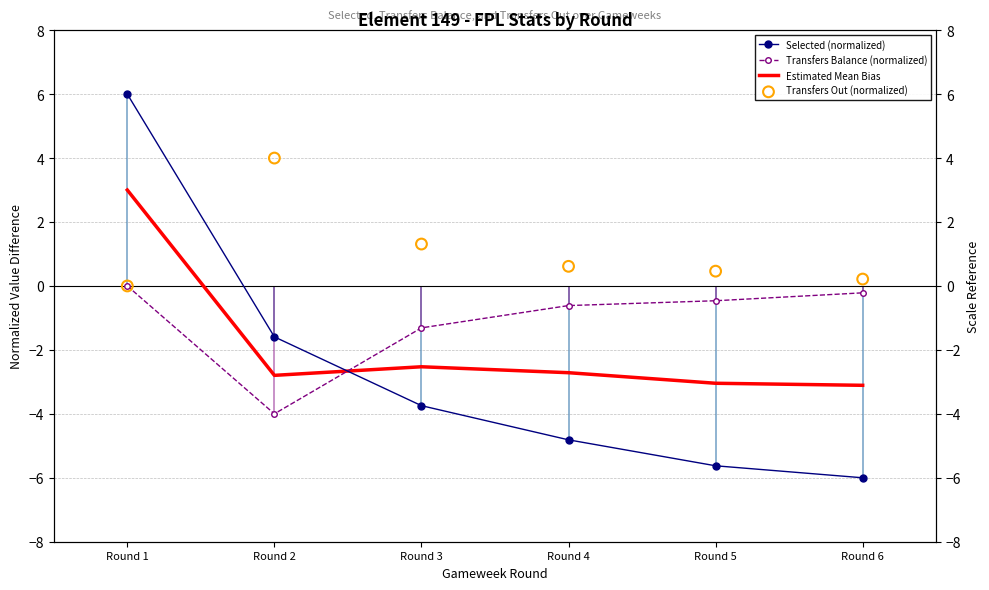

Which series has the largest total across all categories?

Transfers Out (normalized)